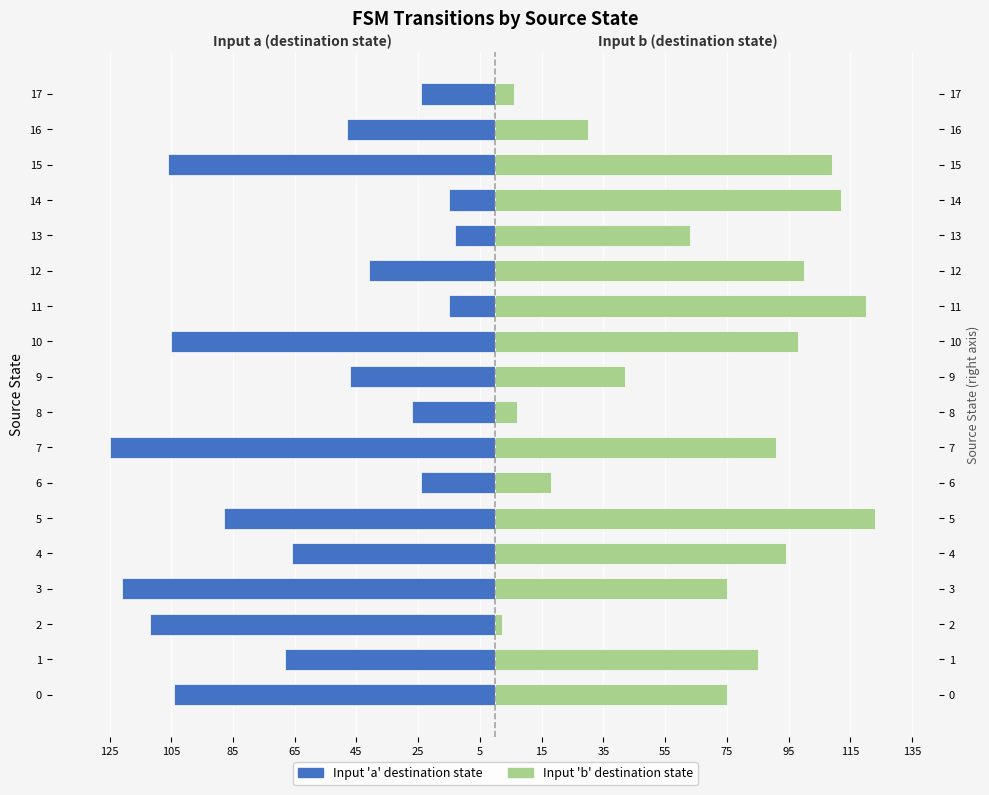

What is the total value across all series at 17?

-18